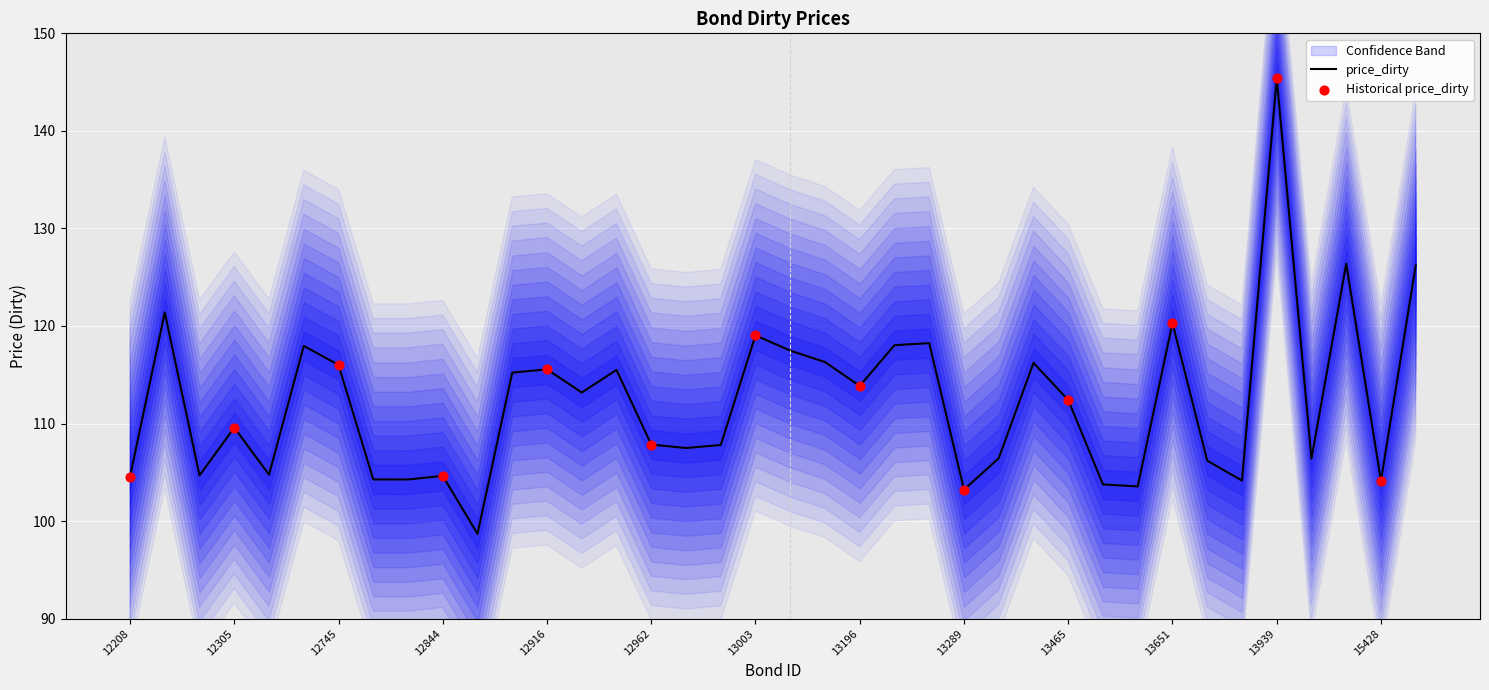

Which has a higher value, 15428 or 12838?

12838